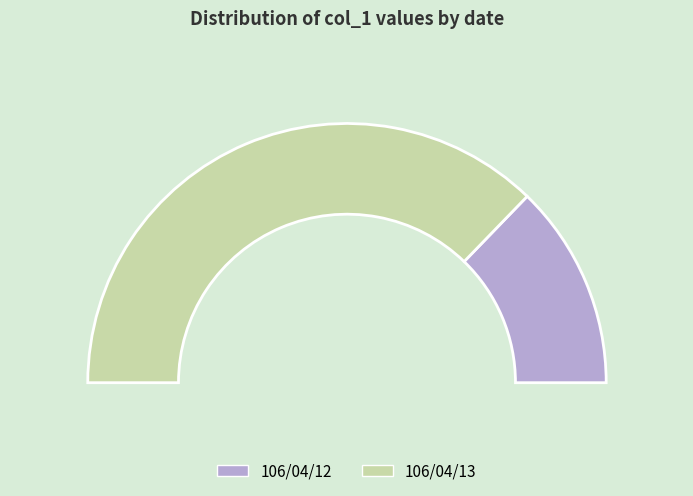

Does 106/04/12 represent more than half of the total?

No